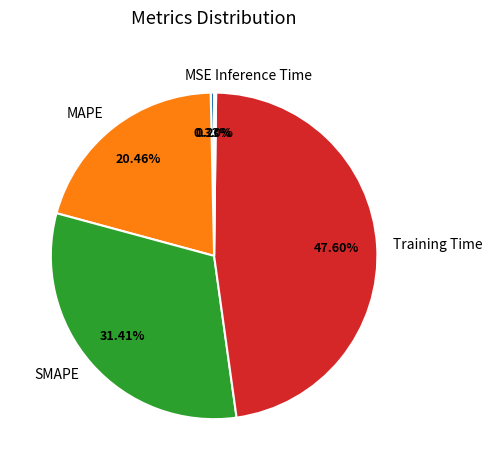

To the nearest percent, what is the difference between the largest and smallest slice percentages?

47%